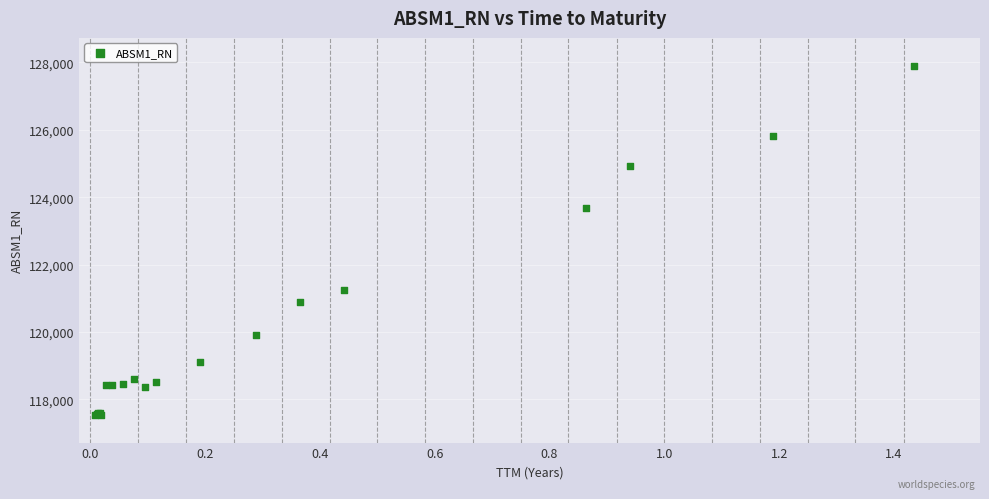

What Y value in the scatter plot is closest to 122724?

123675.7